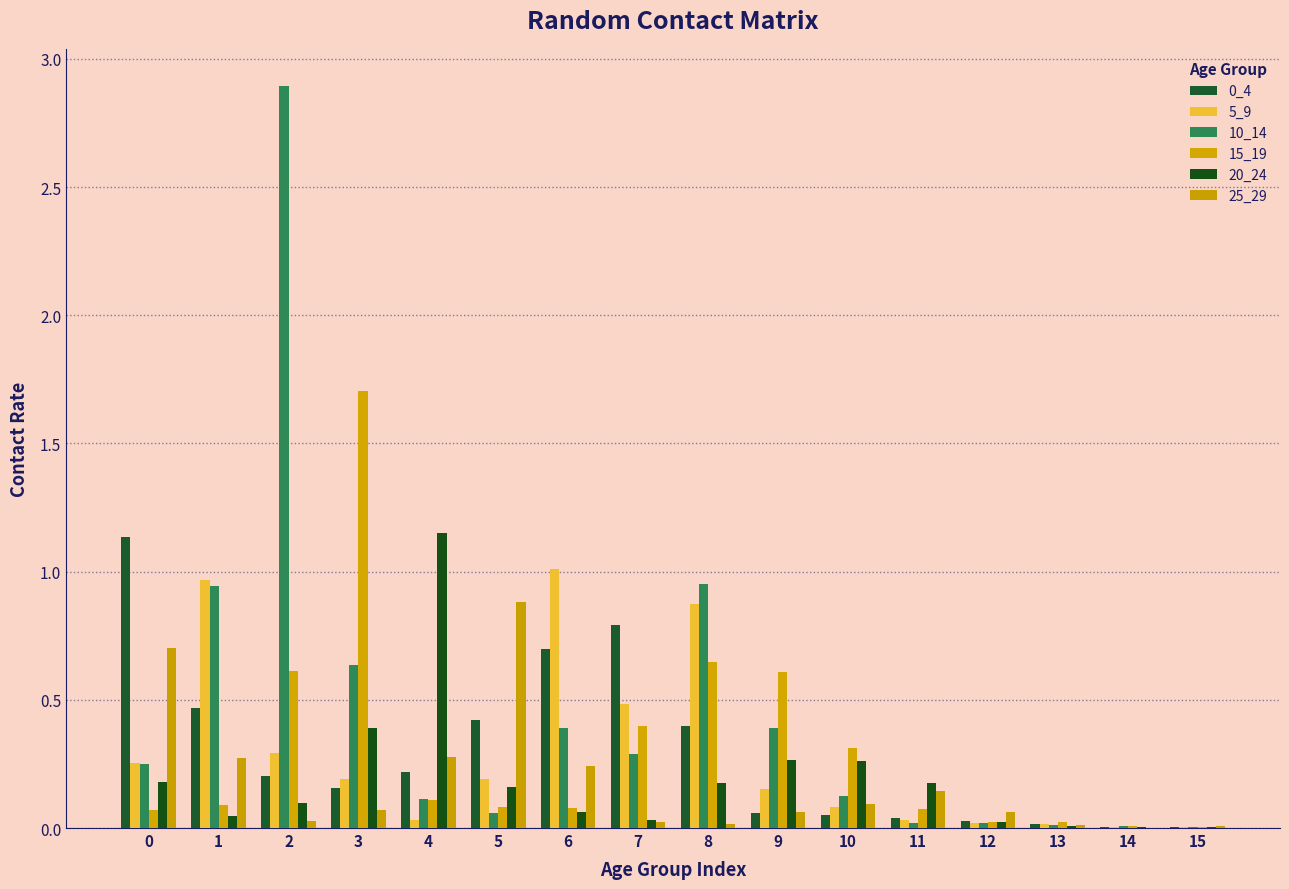

What is the maximum value shown in the chart?

2.9